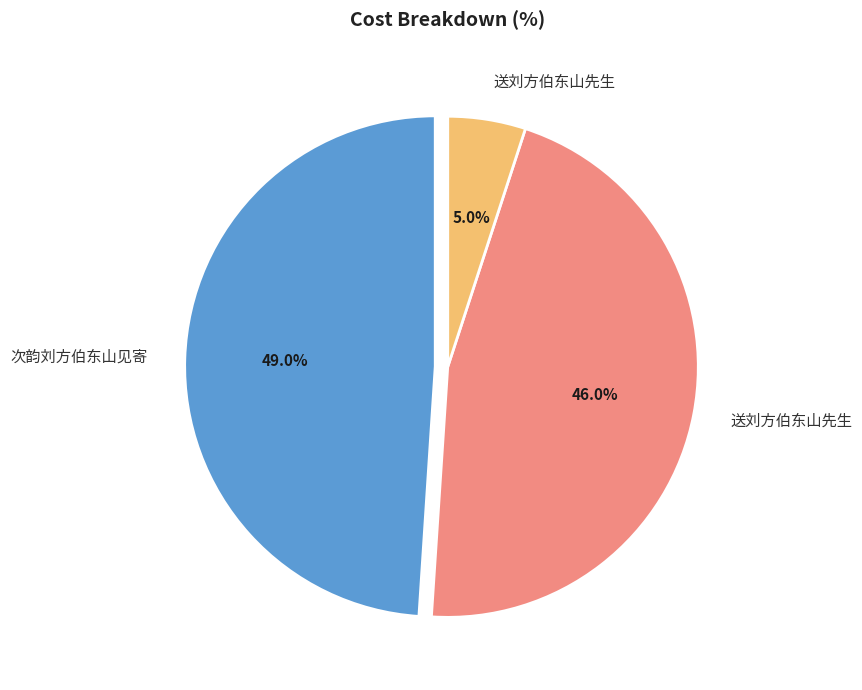

To the nearest percent, what is the average slice percentage?

33%